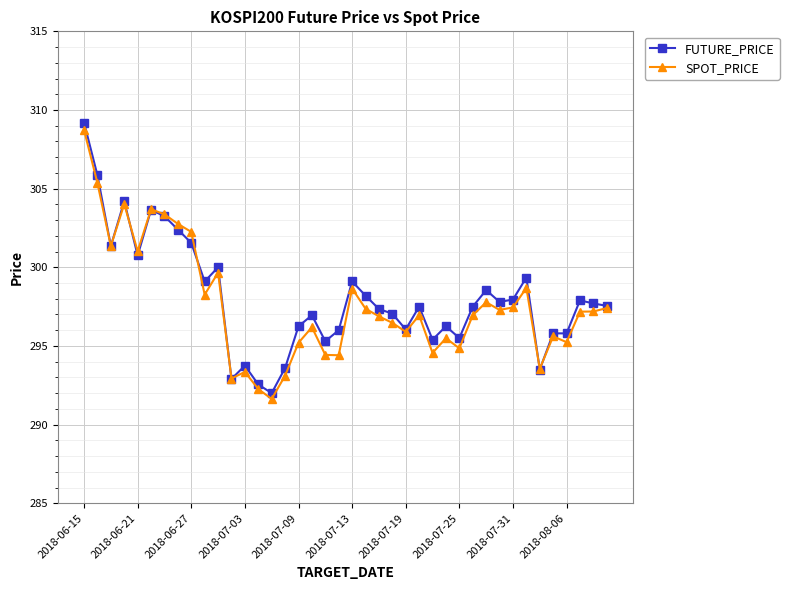

What is the minimum value for SPOT_PRICE?

291.6